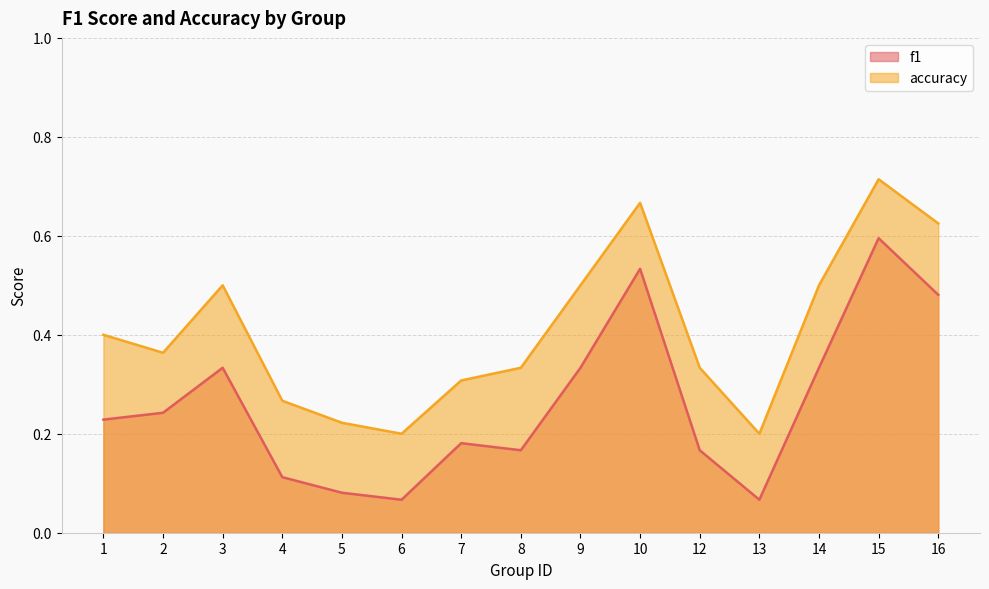

The value of accuracy at 4 is 0.1. True or false?

False